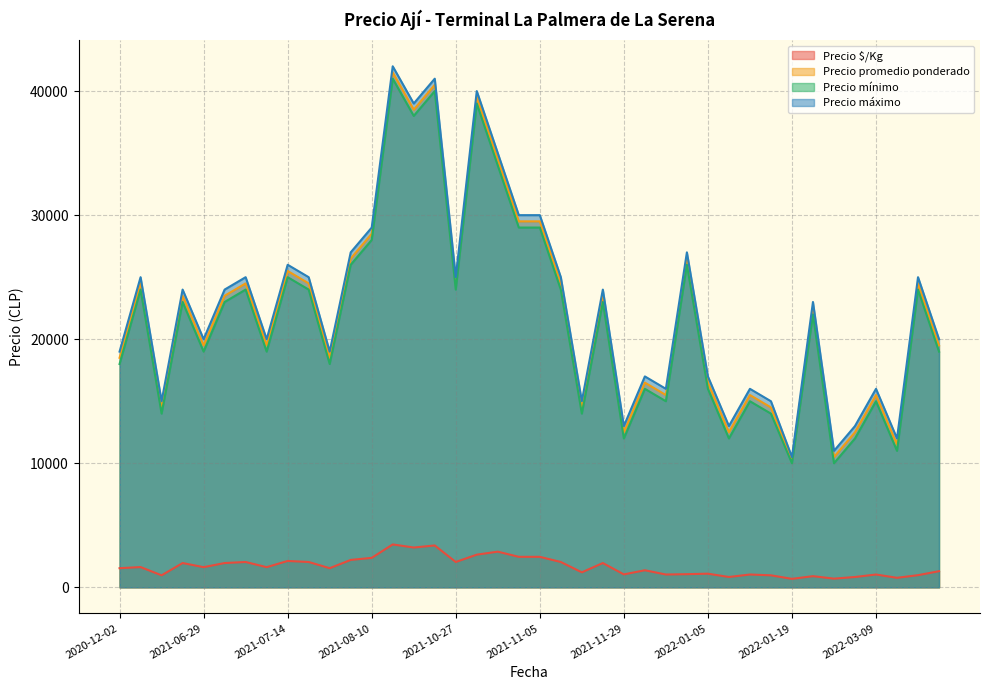

Which has a higher value, 2021-07-07 or 2021-10-13?

2021-10-13